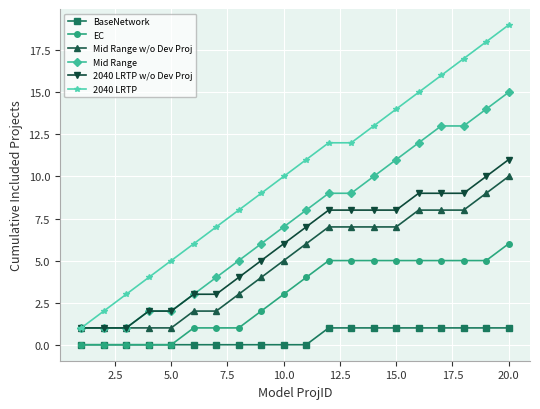

What is the average value of the EC series?

3